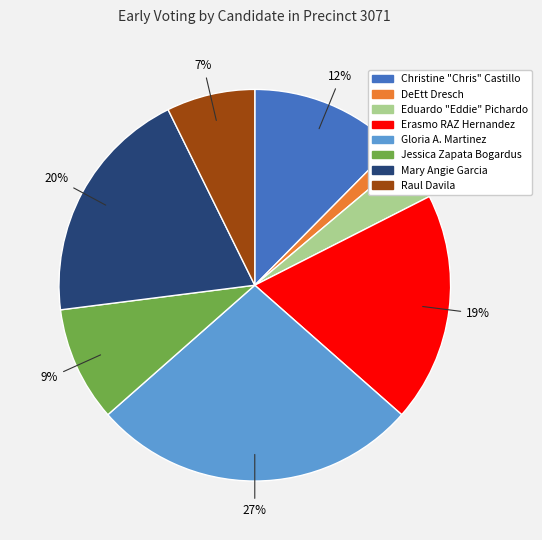

Is the sum of Mary Angie Garcia and DeEtt Dresch greater than half?

No